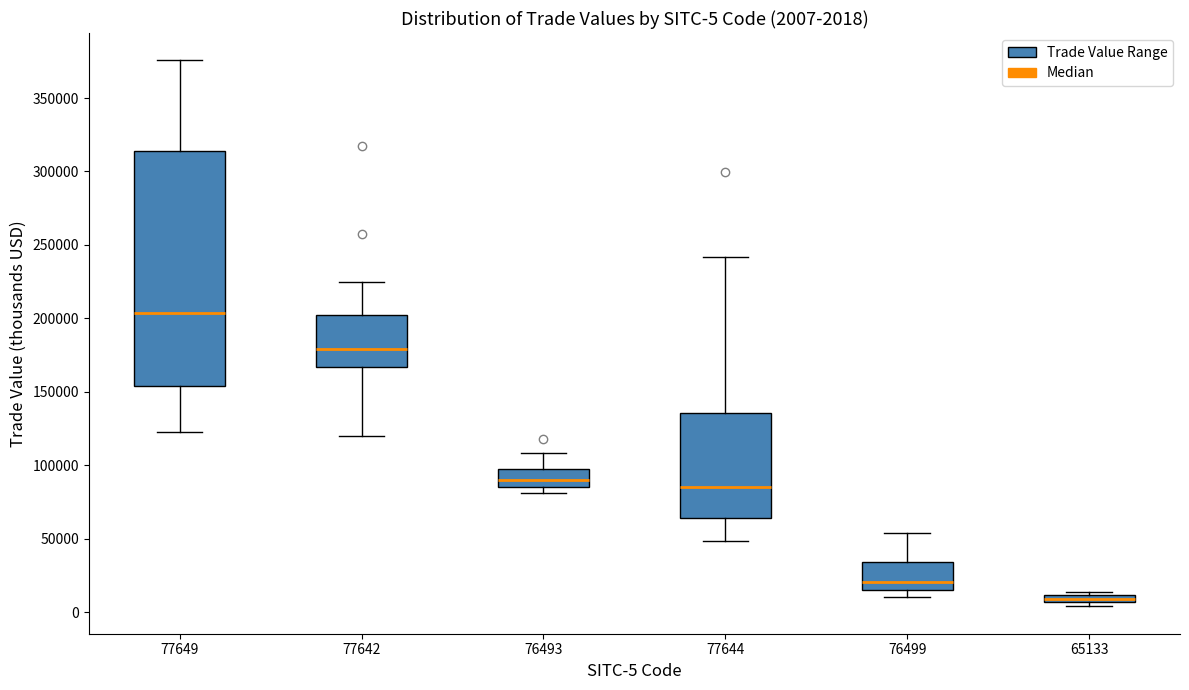

Comparing the boxes themselves (not the whiskers), which one is the tallest?

77649